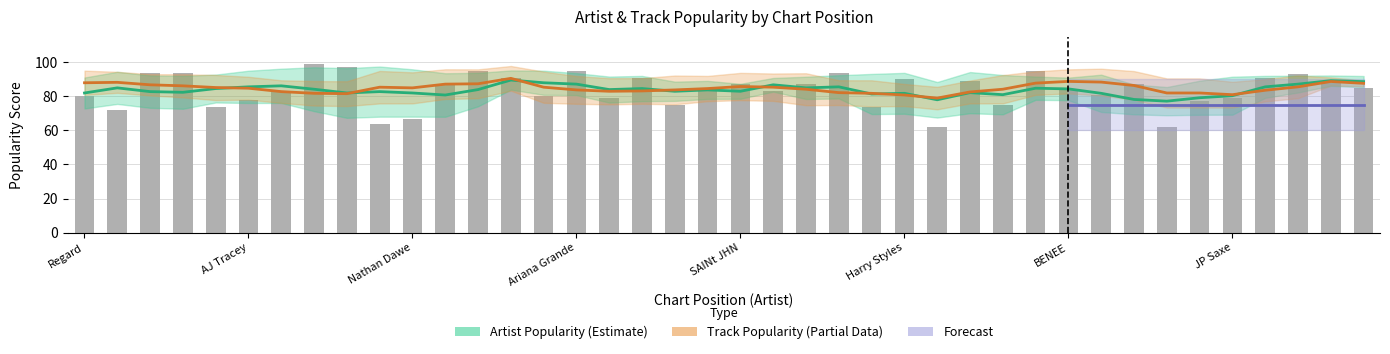

What is the change in value from Regard to Jax Jones?

-1